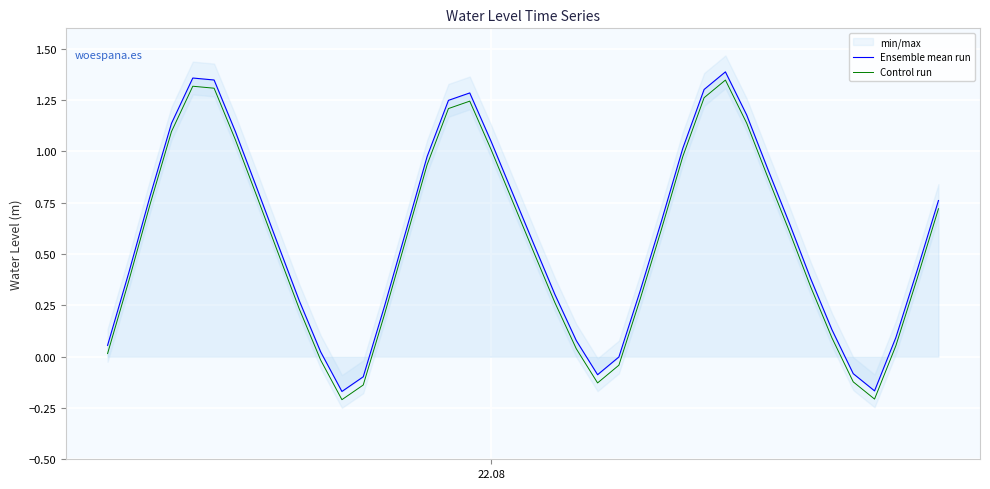

True or false: Control run and Ensemble mean run cross at least once.

False